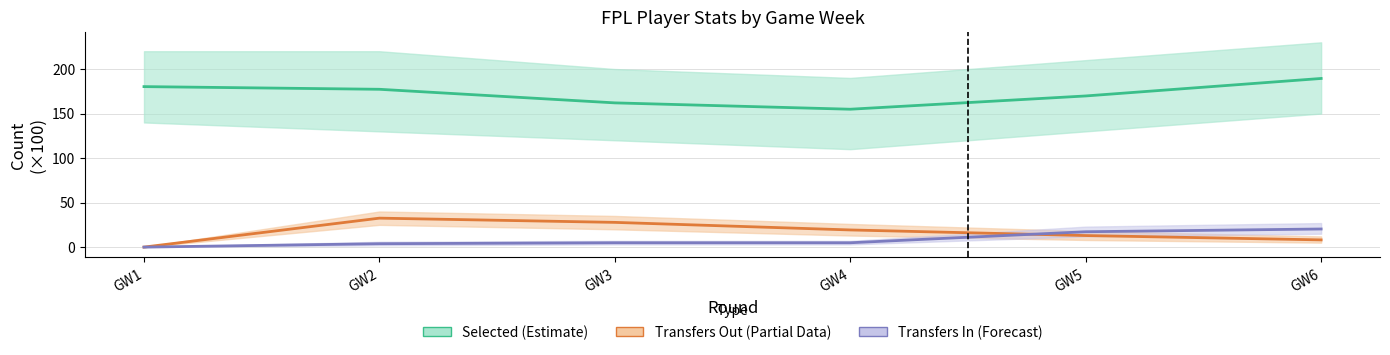

True or false: Selected (Estimate) and Transfers In (Forecast) cross at least once.

False